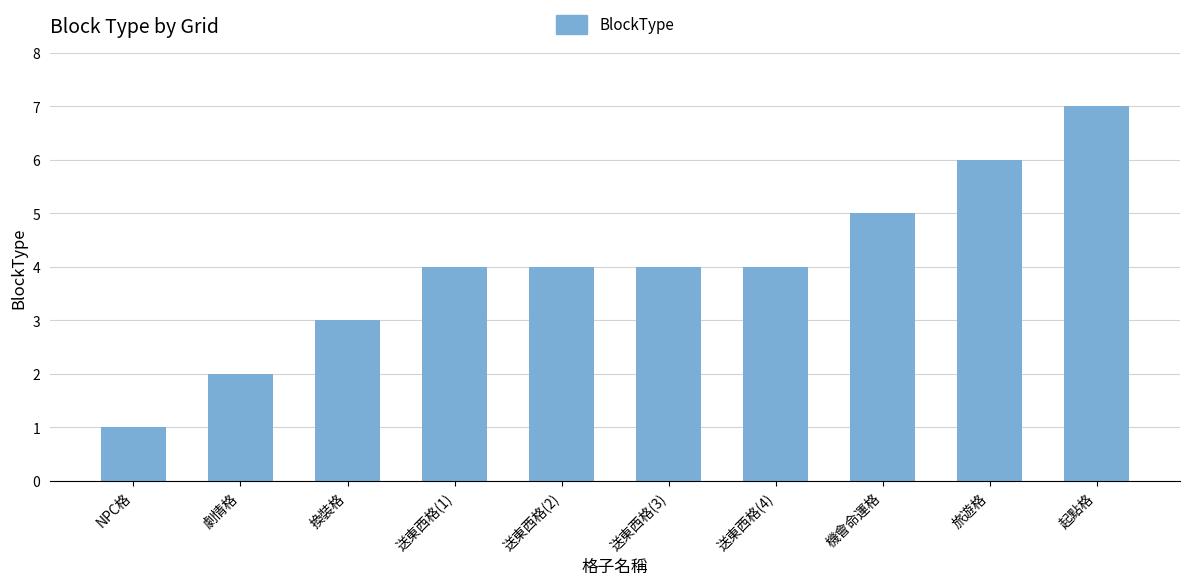

Which category has the highest value across all series?

起點格